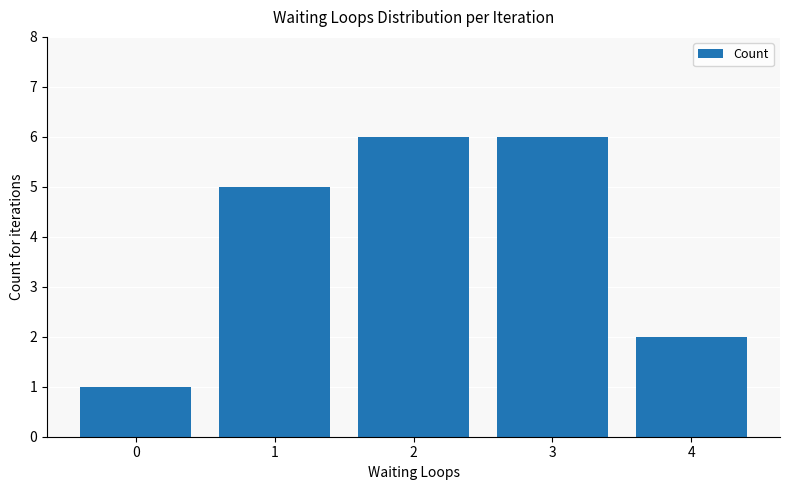

What is the value of the 1st bar from the left?

1